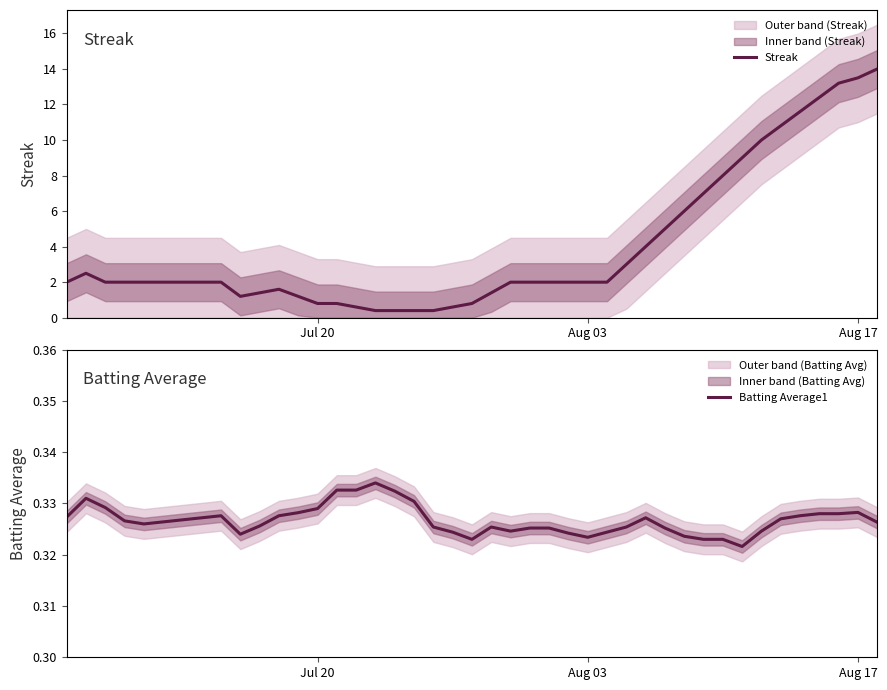

What is the minimum value for Streak?

0.4